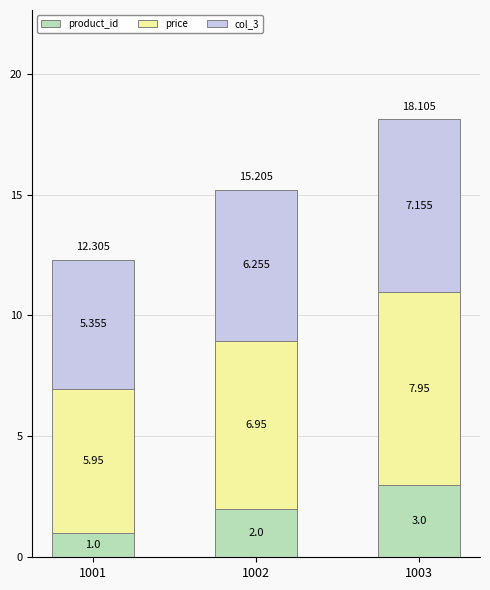

What is the value of the product_id bar at the 1st from the left?

1.0